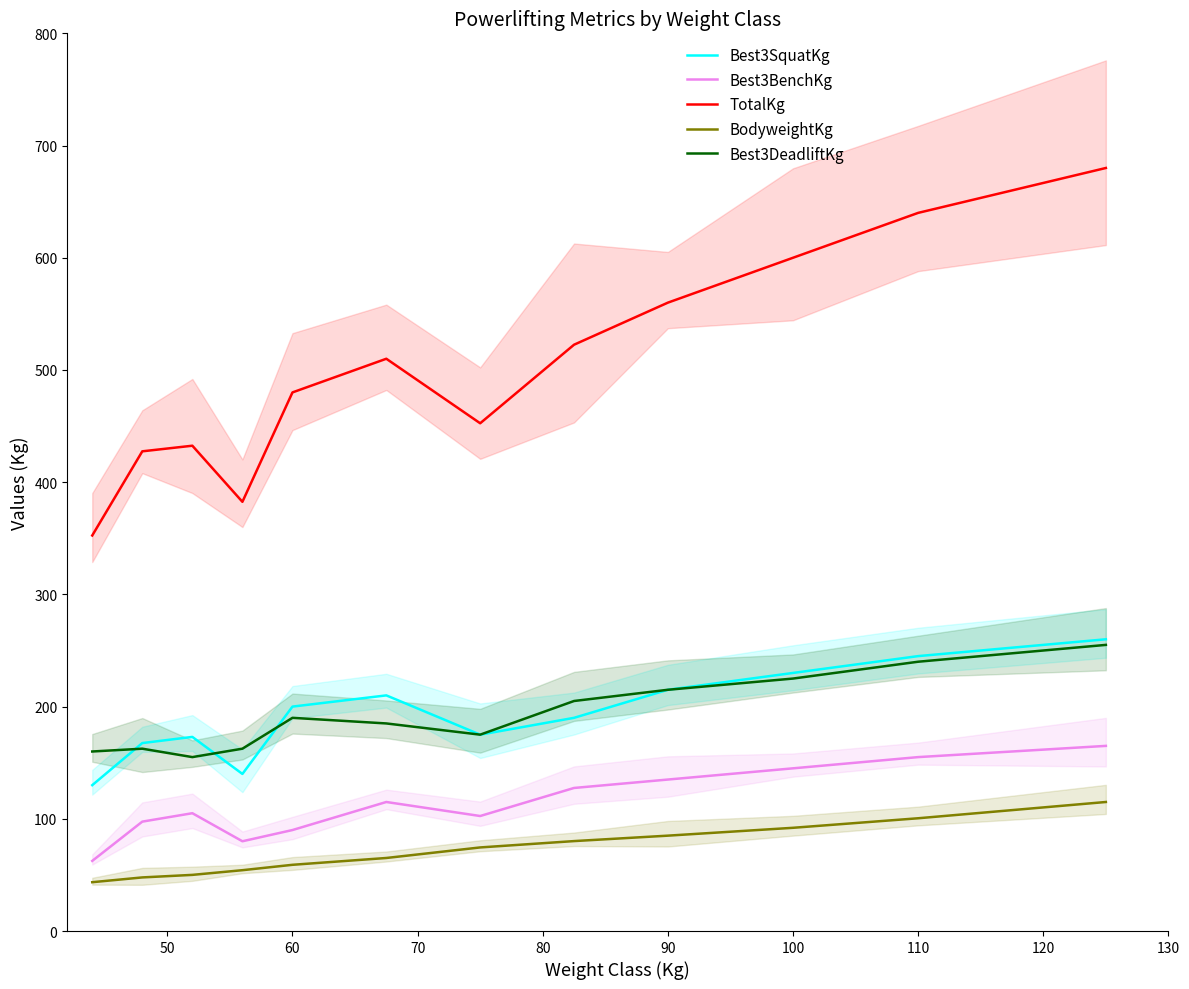

Is the value of TotalKg at 110 greater than the value of Best3SquatKg at 100?

Yes